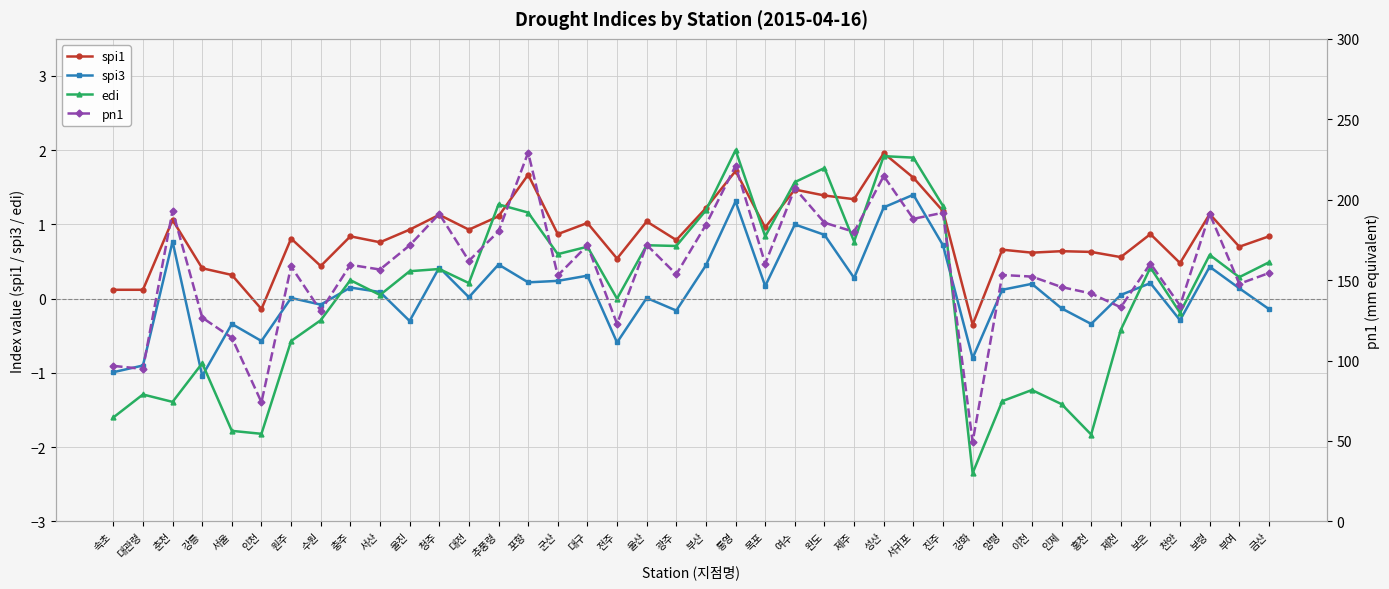

Rank the series at 인제 from lowest to highest value.

edi, spi3, spi1, pn1